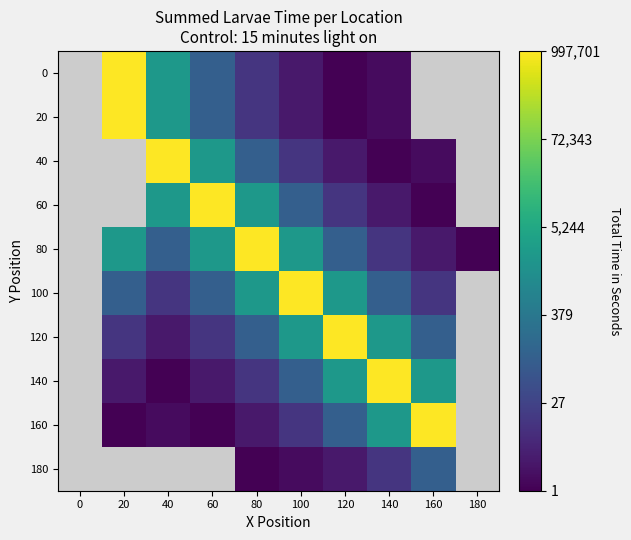

How many values in the 120 series are below 4?

3